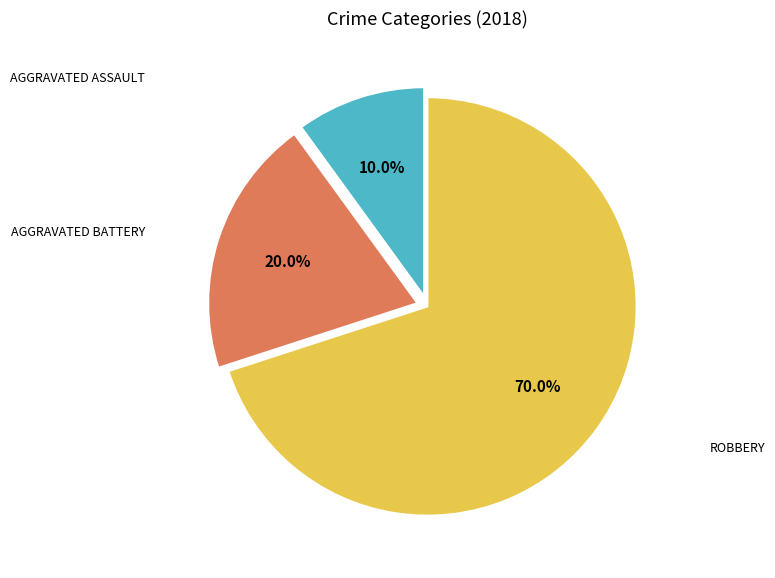

Does any single category account for the majority?

Yes